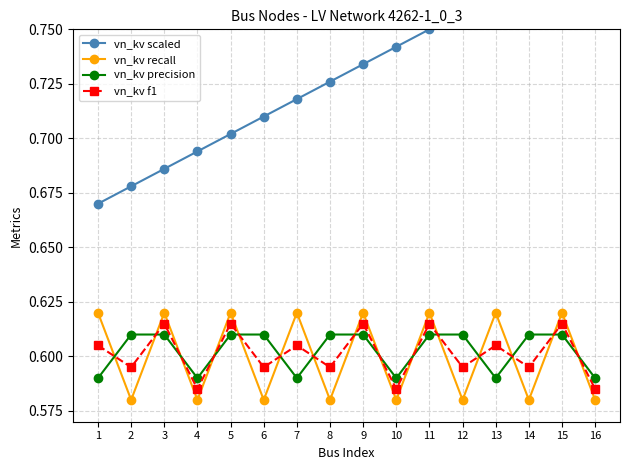

Reading right to left, list all the values displayed in this chart.

vn_kv scaled: 16=0.8	15=0.8	14=0.8	13=0.8	12=0.8	11=0.8	10=0.7	9=0.7	8=0.7	7=0.7	6=0.7	5=0.7	4=0.7	3=0.7	2=0.7	1=0.7
vn_kv recall: 16=0.6	15=0.6	14=0.6	13=0.6	12=0.6	11=0.6	10=0.6	9=0.6	8=0.6	7=0.6	6=0.6	5=0.6	4=0.6	3=0.6	2=0.6	1=0.6
vn_kv precision: 16=0.6	15=0.6	14=0.6	13=0.6	12=0.6	11=0.6	10=0.6	9=0.6	8=0.6	7=0.6	6=0.6	5=0.6	4=0.6	3=0.6	2=0.6	1=0.6
vn_kv f1: 16=0.6	15=0.6	14=0.6	13=0.6	12=0.6	11=0.6	10=0.6	9=0.6	8=0.6	7=0.6	6=0.6	5=0.6	4=0.6	3=0.6	2=0.6	1=0.6